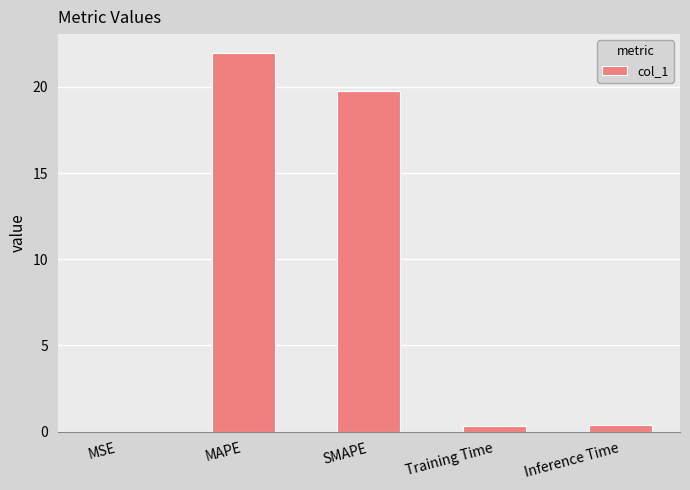

Is it true that the value at SMAPE is 26.7?

False